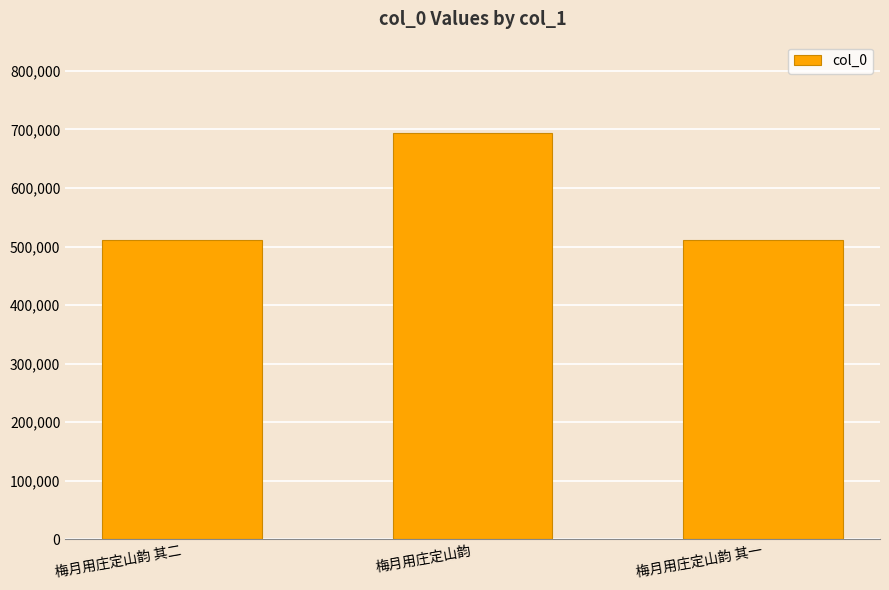

Count the number of data series in this chart.

1